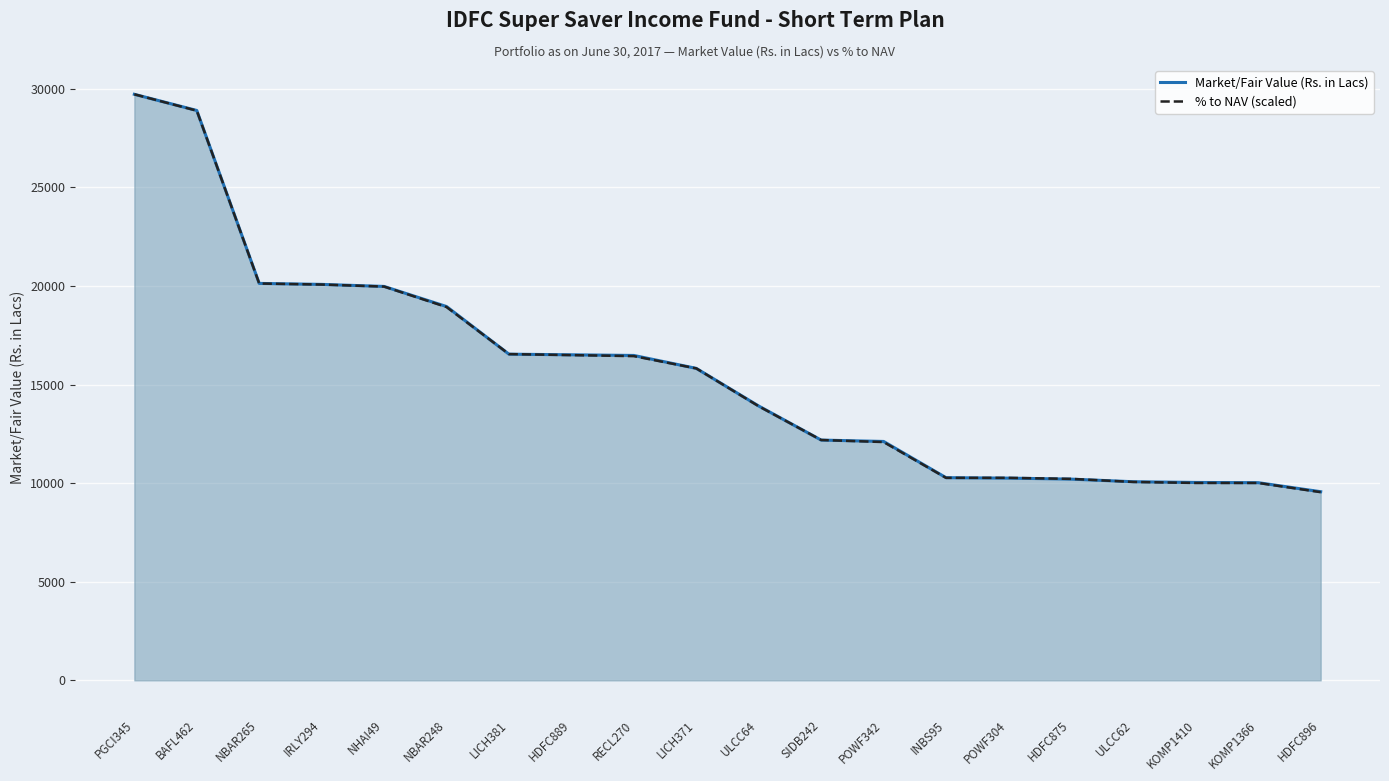

List the labels in order of Market/Fair Value (Rs. in Lacs) value, largest first.

PGCI345, BAFL462, NBAR265, IRLY294, NHAI49, NBAR248, LICH381, HDFC889, RECL270, LICH371, ULCC64, SIDB242, POWF342, INBS95, POWF304, HDFC875, ULCC62, KOMP1410, KOMP1366, HDFC896